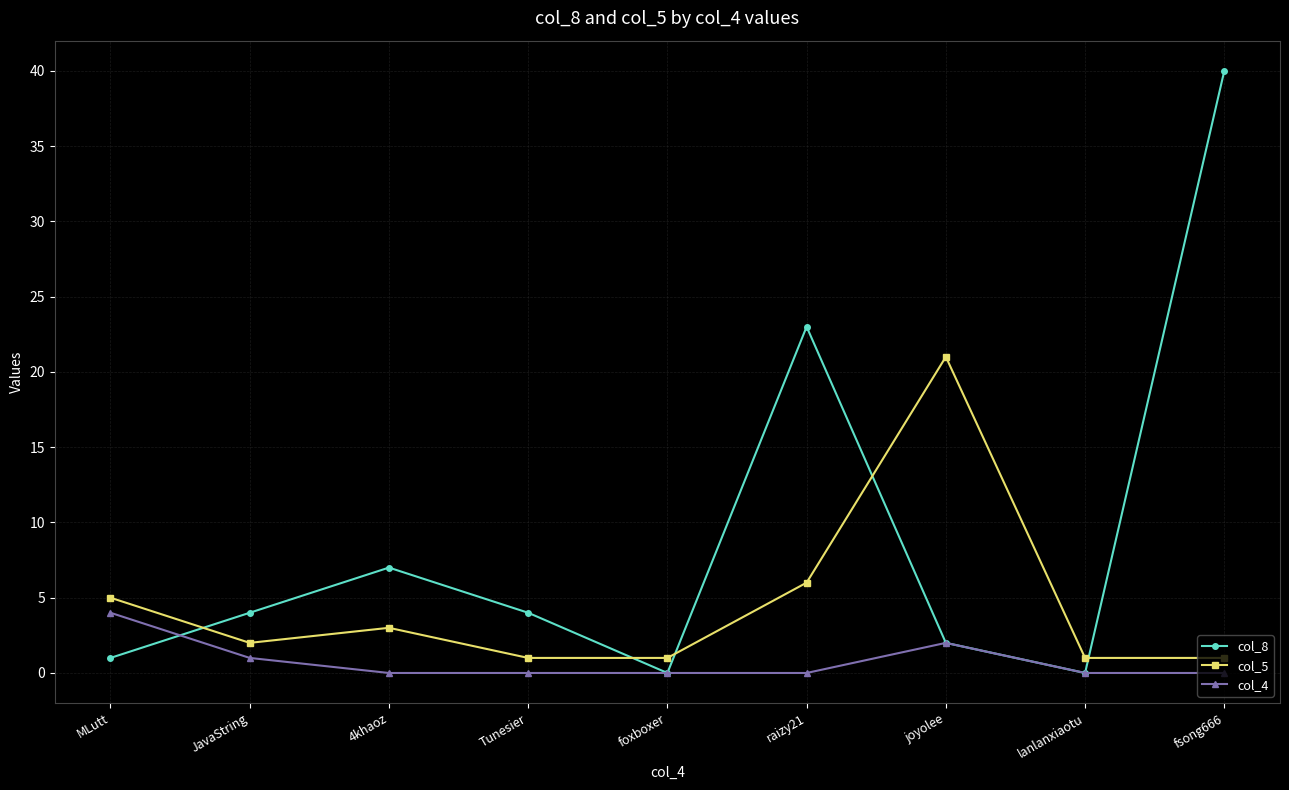

What is the difference between the maximum and minimum values in the col_4 series?

4